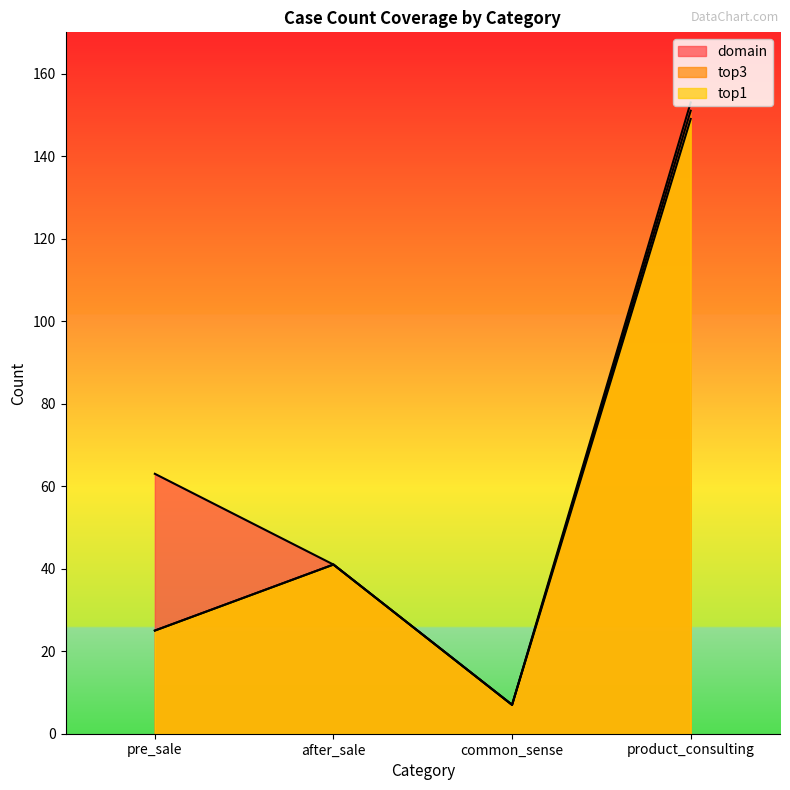

Is the value of top3 at product_consulting greater than the value of domain at pre_sale?

Yes